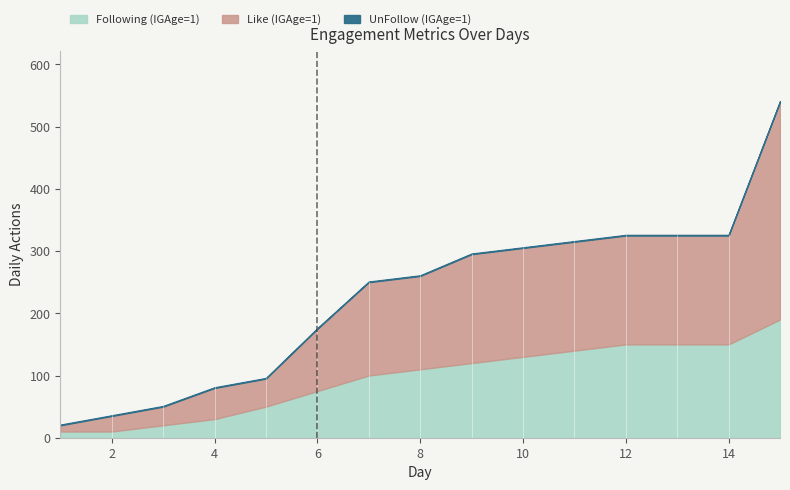

What is the sum of all Like (IGAge=1) values?

1960